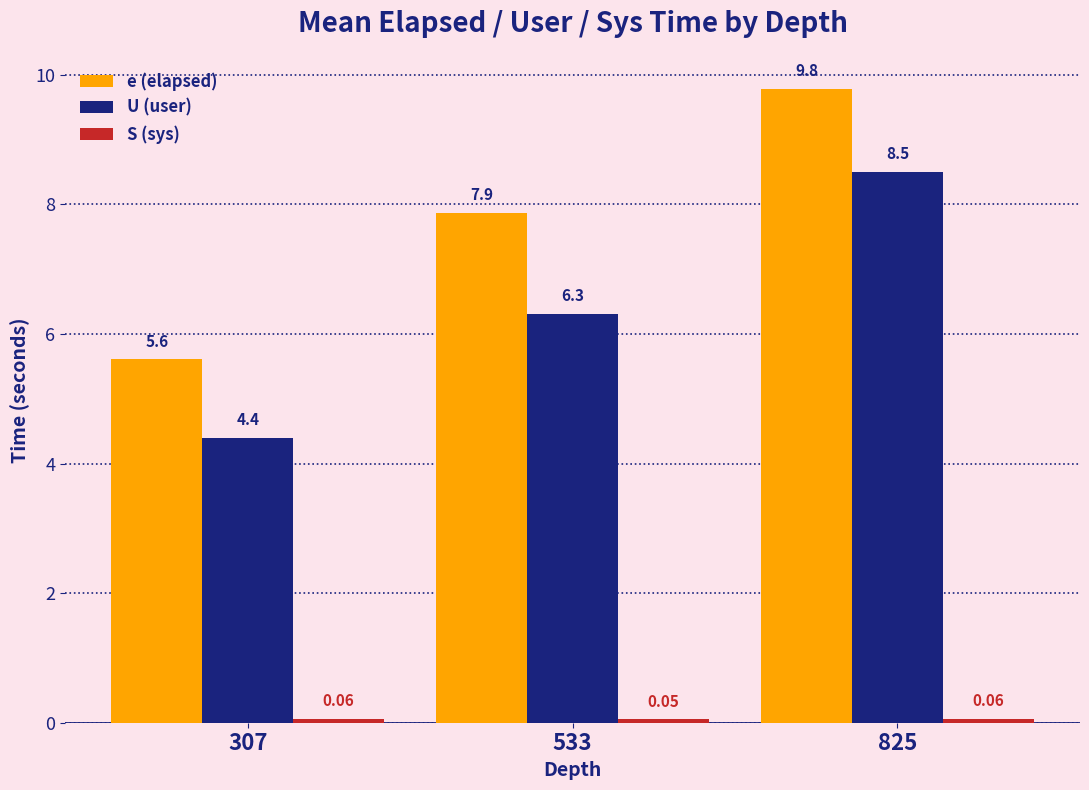

At which label is e (elapsed) closest to 7?

533